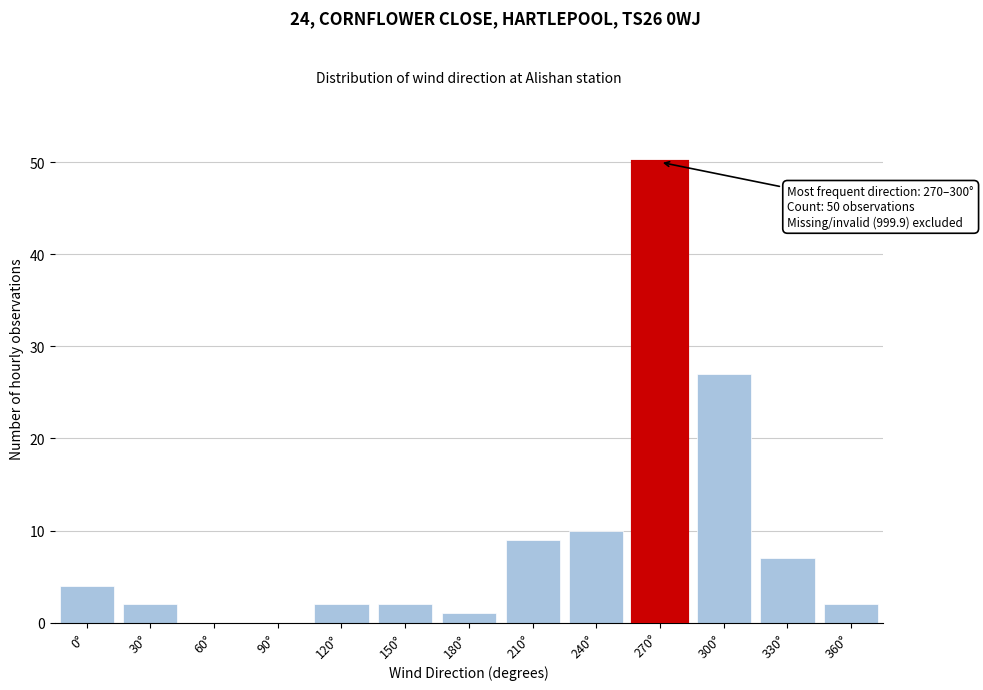

Reading right to left, extract all data points from this chart.

360°=2	330°=7	300°=27	270°=50	240°=10	210°=9	180°=1	150°=2	120°=2	90°=0	60°=0	30°=2	0°=4